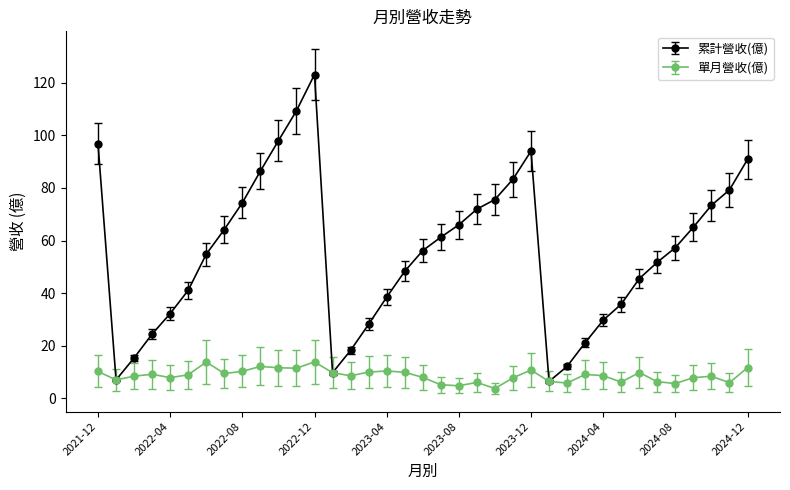

Rank the series by their average value, from highest to lowest.

累計營收(億), 單月營收(億)